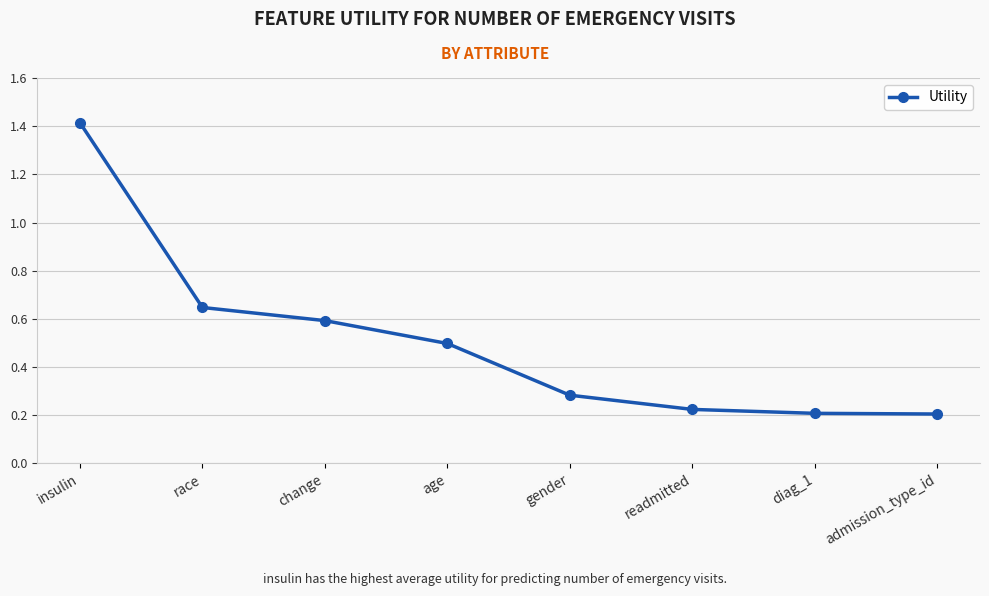

What is the maximum value shown in the chart?

1.4